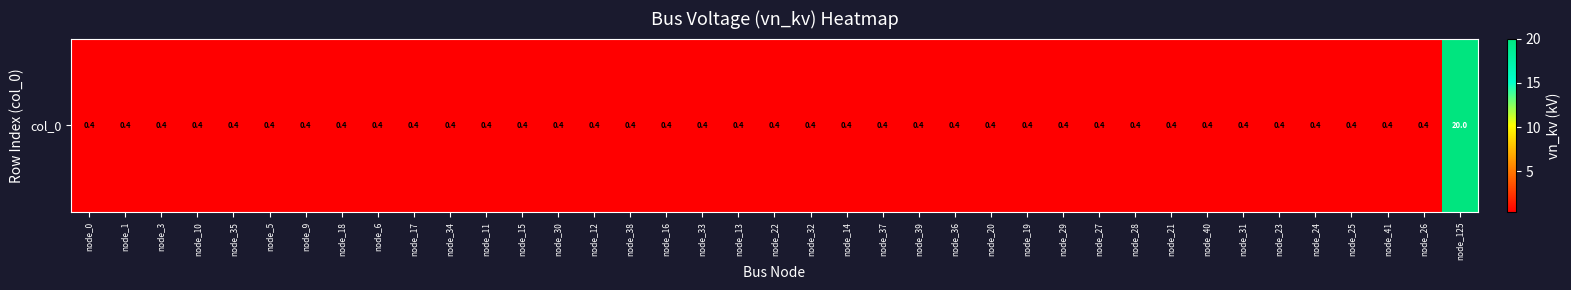

Is it true that the value at node_22 is 0.4?

True